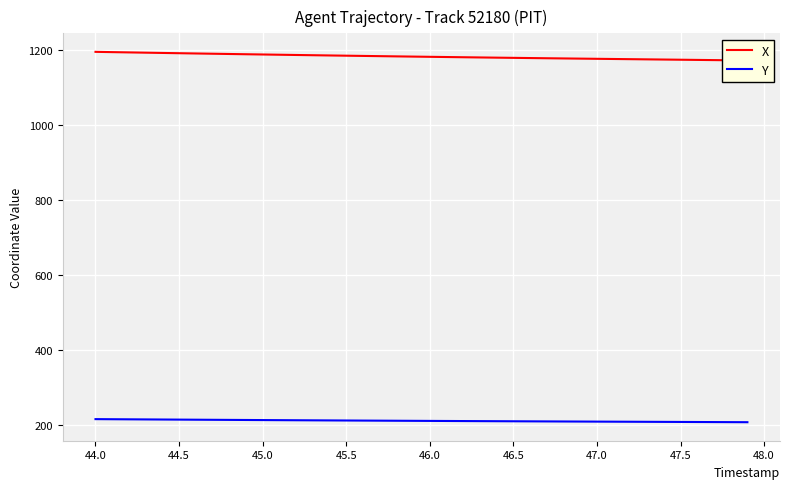

Reading left to right, list all the values displayed in this chart.

X: 1194.0	1193.3	1192.6	1191.8	1191.1	1190.4	1189.7	1189.0	1188.3	1187.7	1187.0	1186.3	1185.7	1185.0	1184.4	1183.8	1183.2	1182.6	1182.0	1181.4	1180.8	1180.2	1179.7	1179.1	1178.6	1178.0	1177.5	1177.0	1176.5	1176.0	1175.5	1175.0	1174.5	1174.0	1173.5	1173.0	1172.5	1172.0	1171.5	1171.0
Y: 214.4	214.1	213.9	213.6	213.4	213.1	212.9	212.6	212.4	212.1	211.9	211.7	211.4	211.2	211.0	210.8	210.5	210.3	210.1	209.9	209.7	209.5	209.3	209.1	208.9	208.7	208.5	208.3	208.1	207.9	207.8	207.6	207.4	207.3	207.1	206.9	206.7	206.6	206.4	206.2